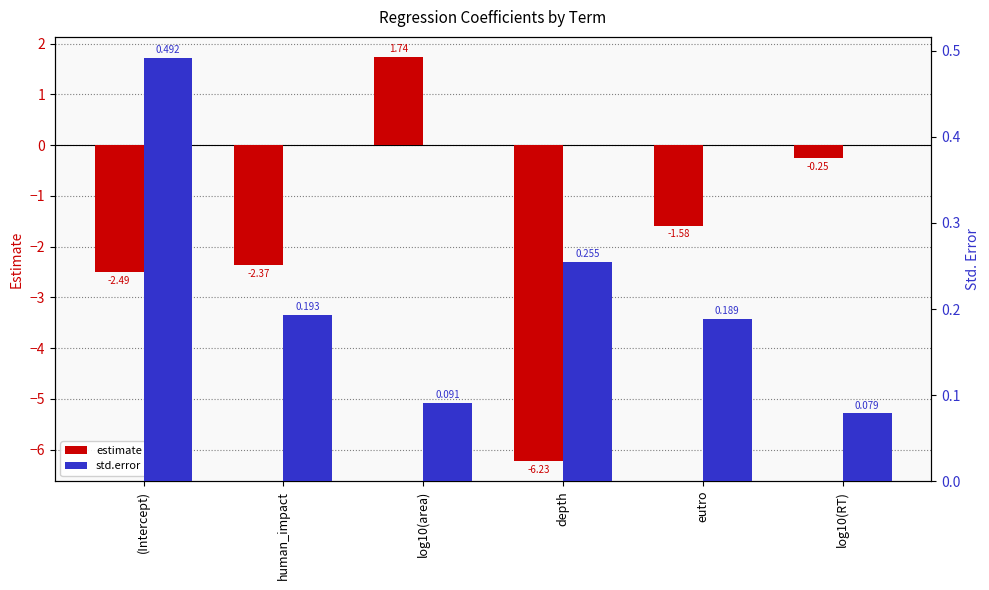

Which series has the largest total across all categories?

std.error